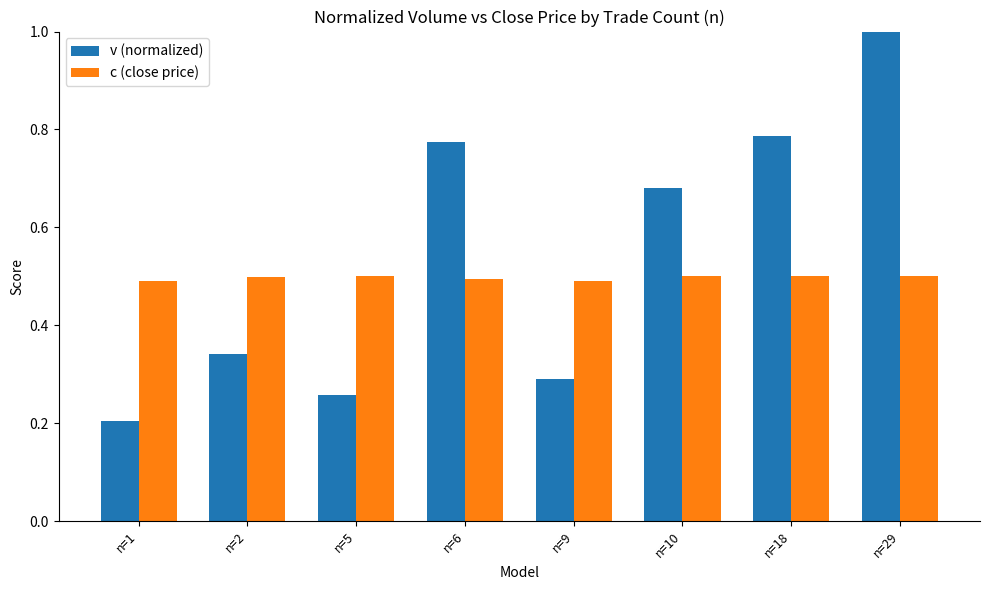

At which label is v (normalized) closest to 0?

n=1